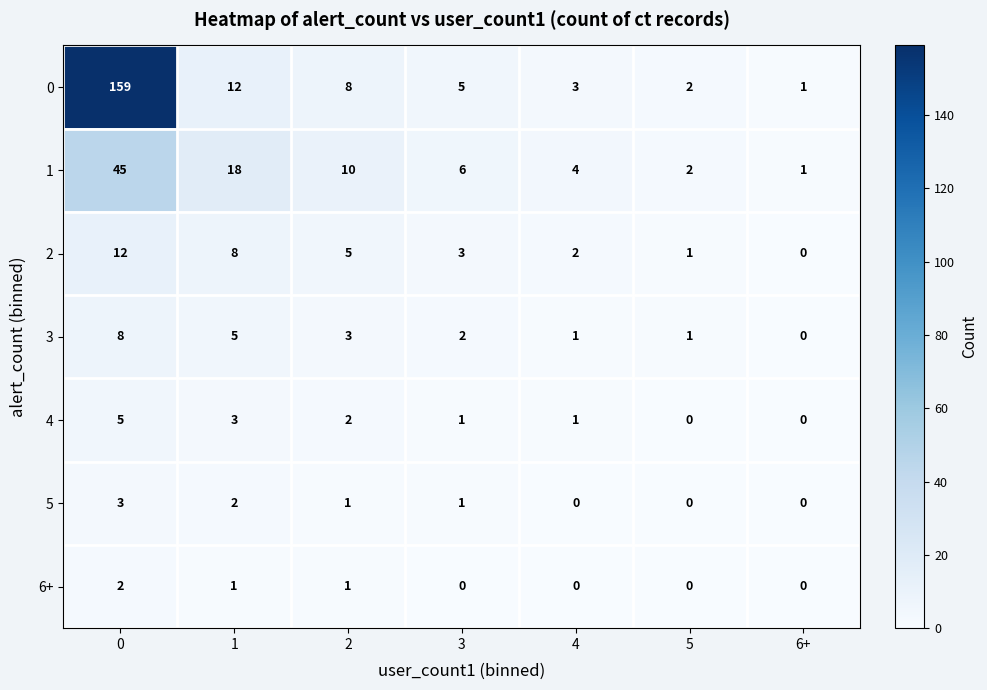

Is it true that 5 equals 0 at 6+?

True